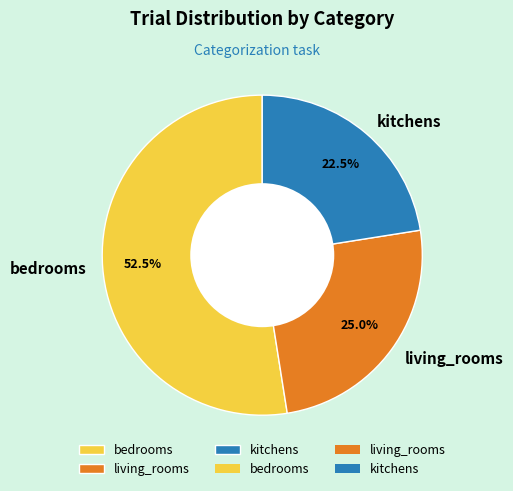

Between kitchens and living_rooms, which is larger?

living_rooms